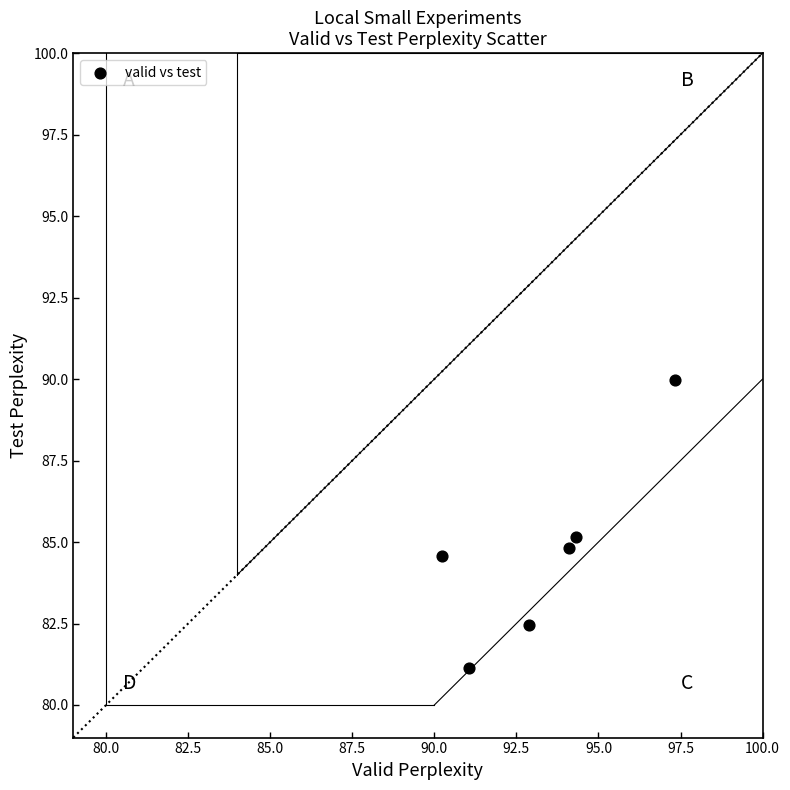

What is the range of Y values (max minus min)?

8.8